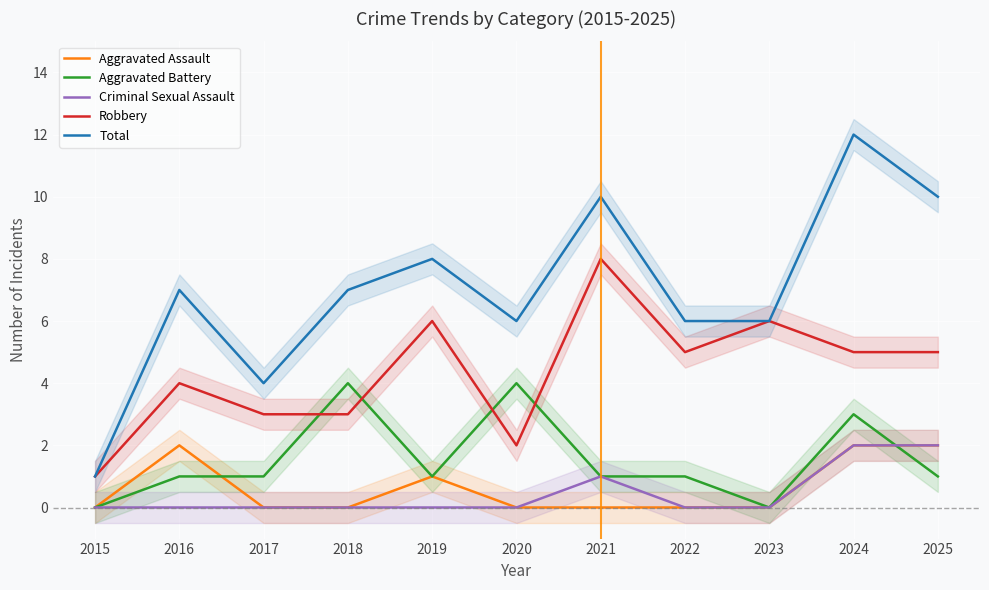

Between which two adjacent categories do Aggravated Battery and Robbery first intersect?

2017 and 2018